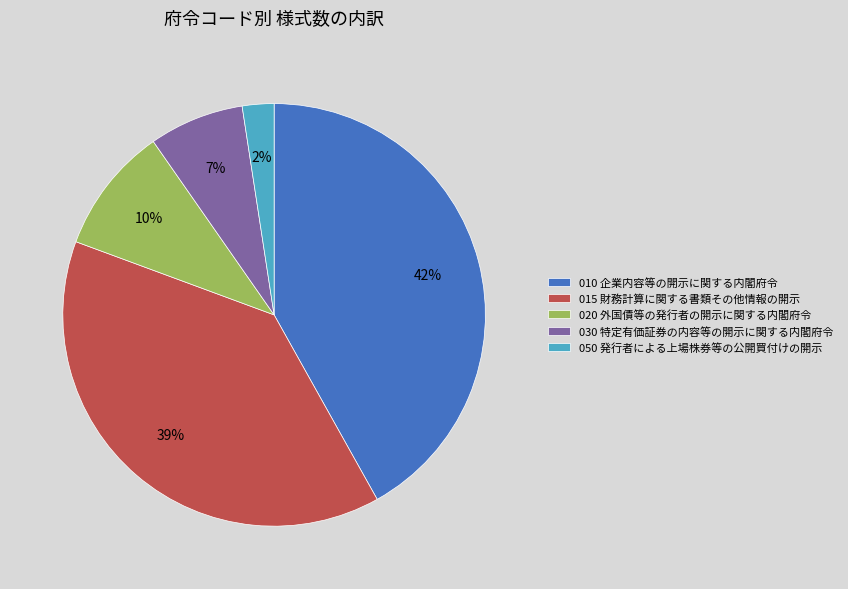

Is there a majority slice in this chart?

No